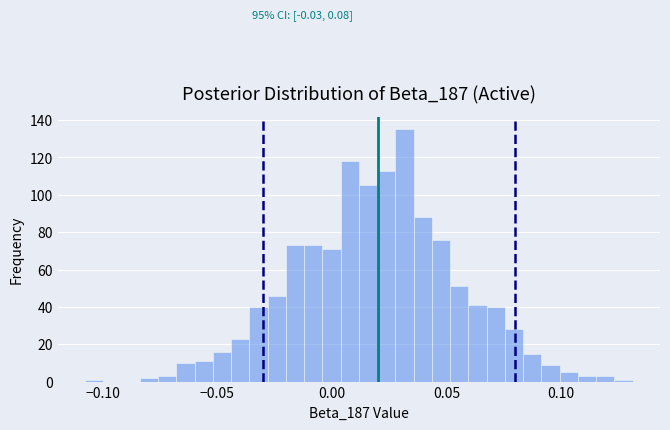

Read against the x-axis, roughly where is the centre of the tallest bar?

0.030